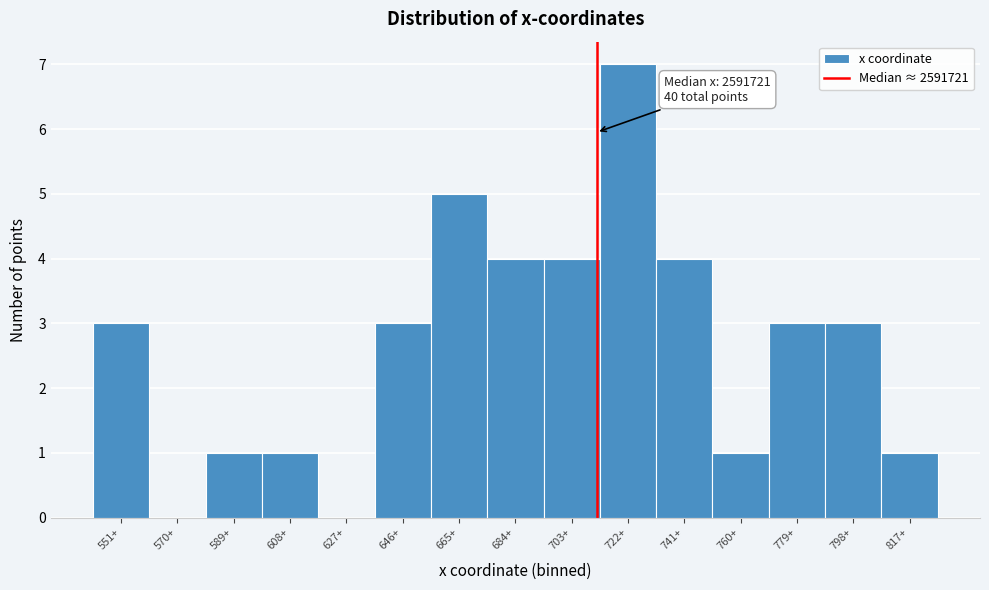

Reading right to left, extract all data points from this chart.

817+=1	798+=3	779+=3	760+=1	741+=4	722+=7	703+=4	684+=4	665+=5	646+=3	627+=0	608+=1	589+=1	570+=0	551+=3